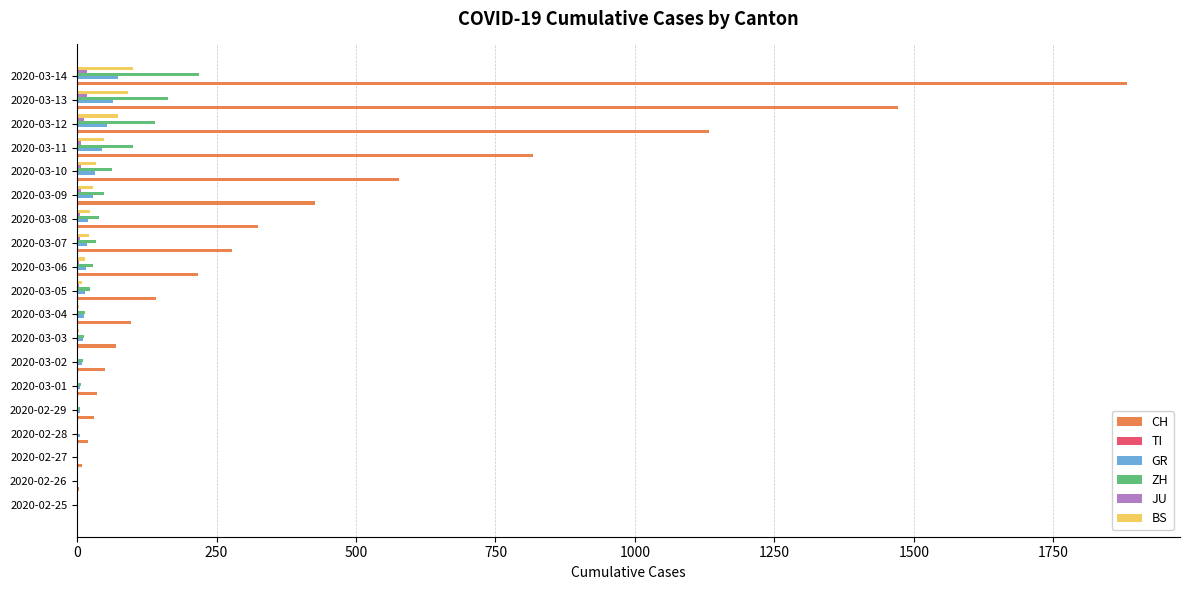

Which series changed the most between 2020-03-02 and 2020-03-12?

CH